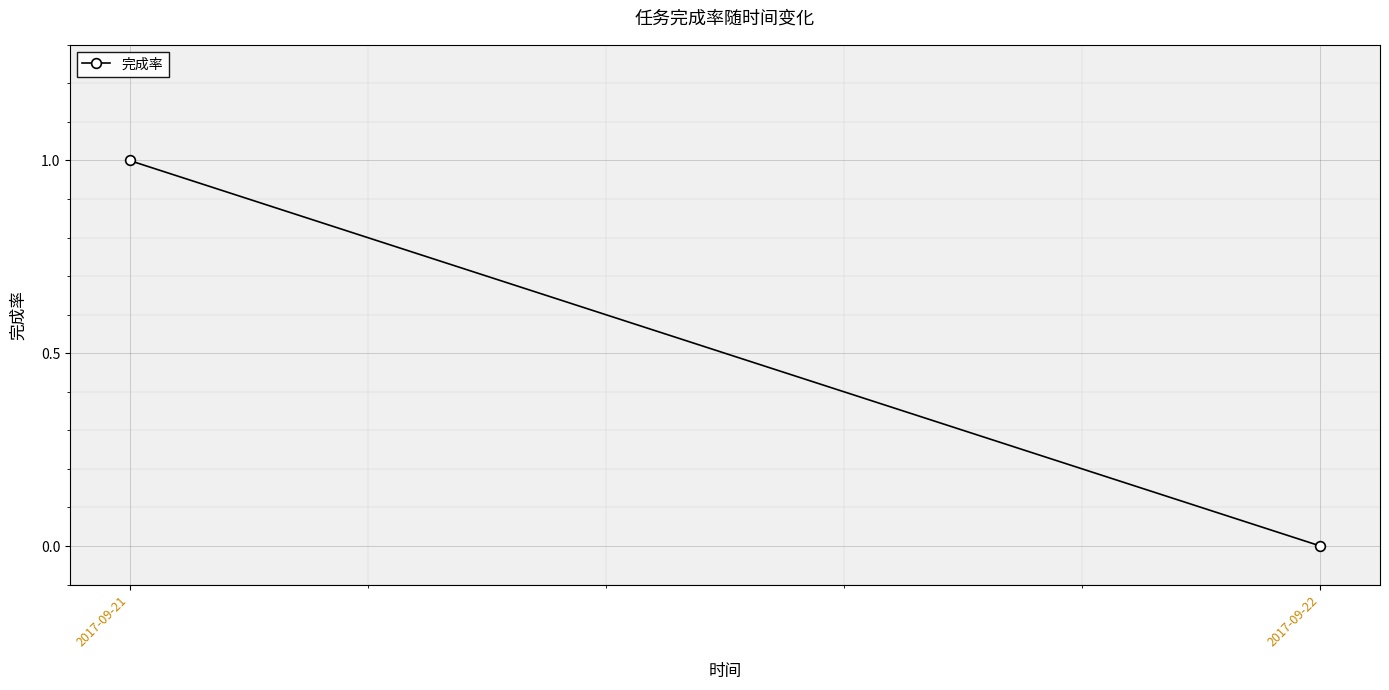

What is the value of the 1st point from the left?

1